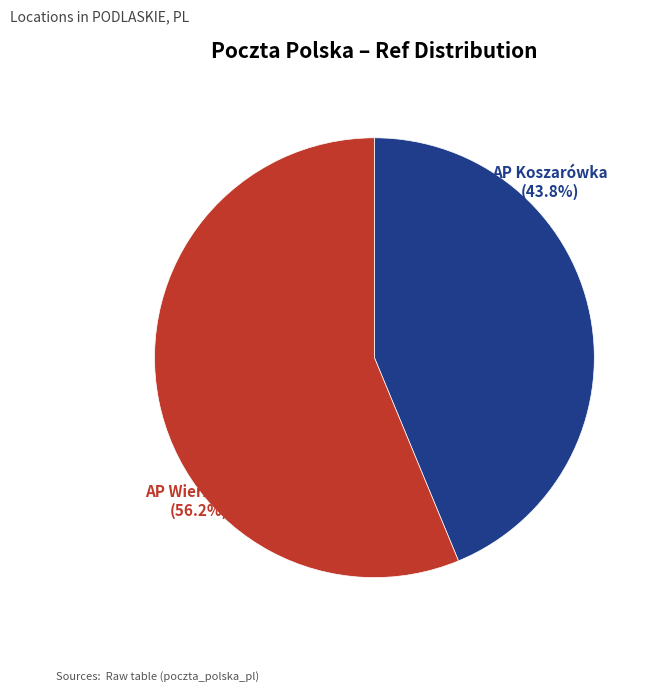

To the nearest percent, what portion does AP Wierzbowo represent?

56%